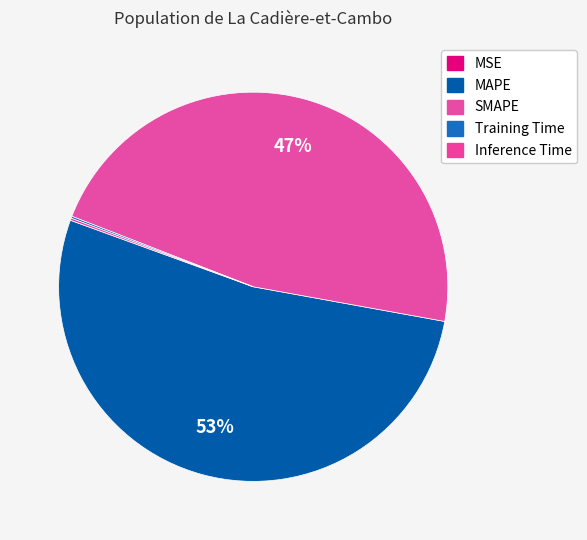

Which slice is the smallest?

MSE